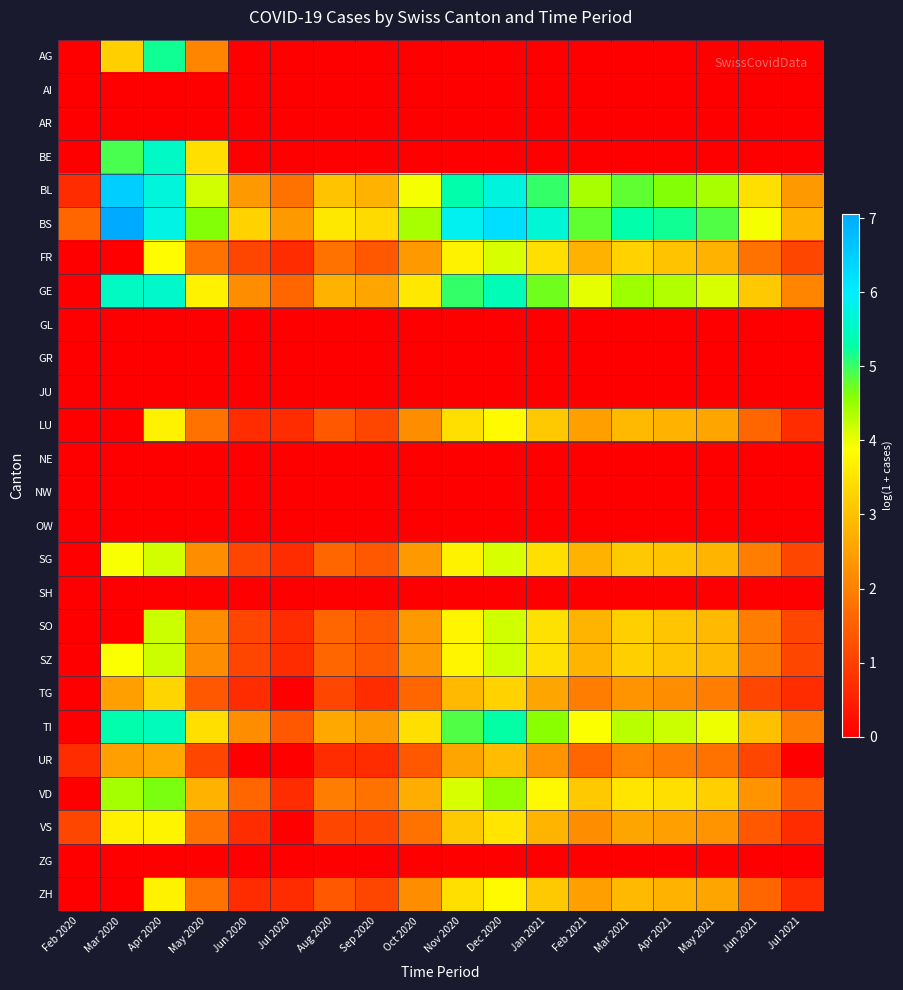

Which has a higher value, Mar 2021 or Sep 2020?

Mar 2021